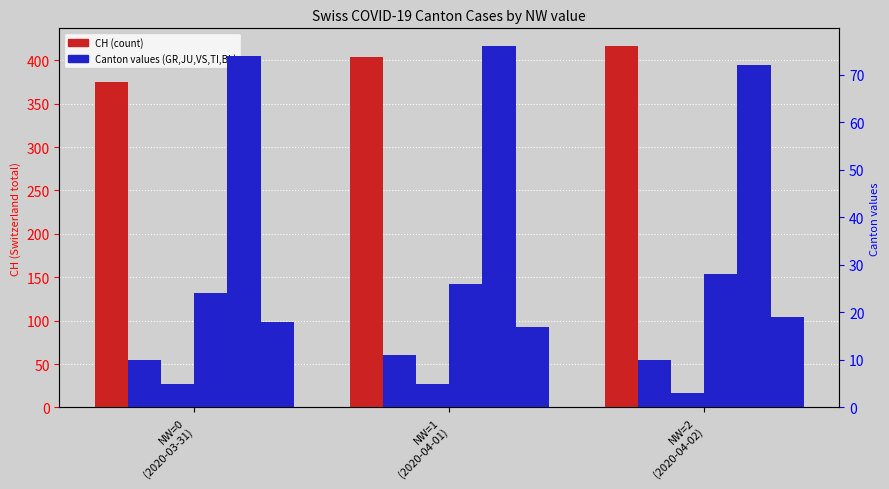

At which label is GR closest to 10?

NW=0
(2020-03-31)